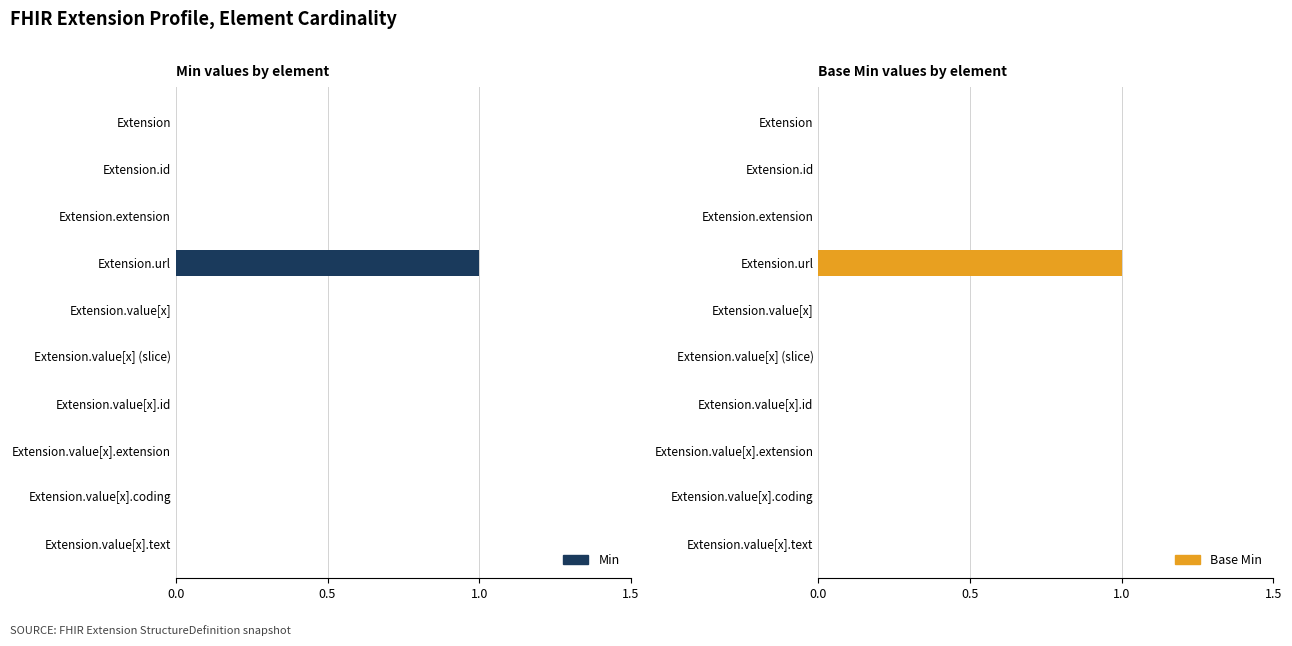

What position from the left is Extension.value[x].extension?

8